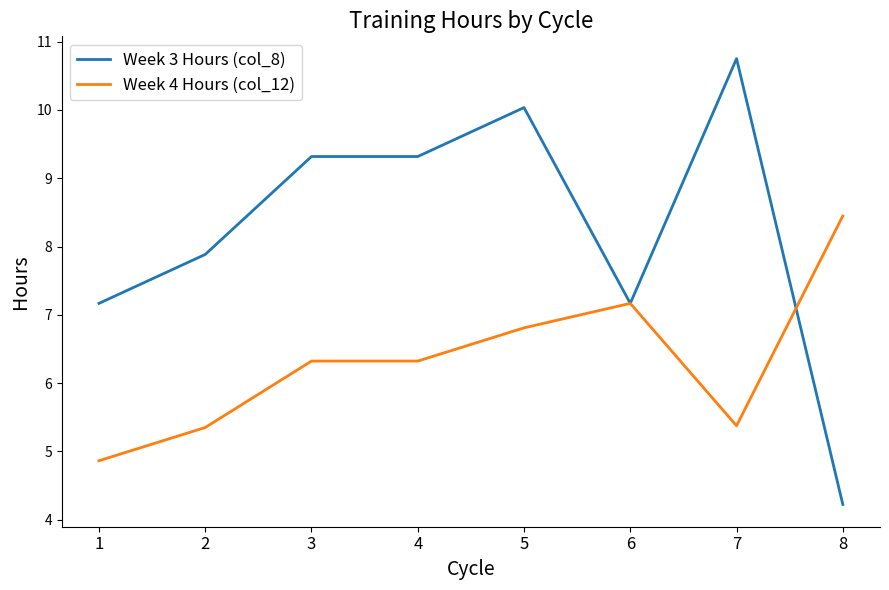

Is it true that Week 4 Hours (col_12) equals 4.9 at 1?

True